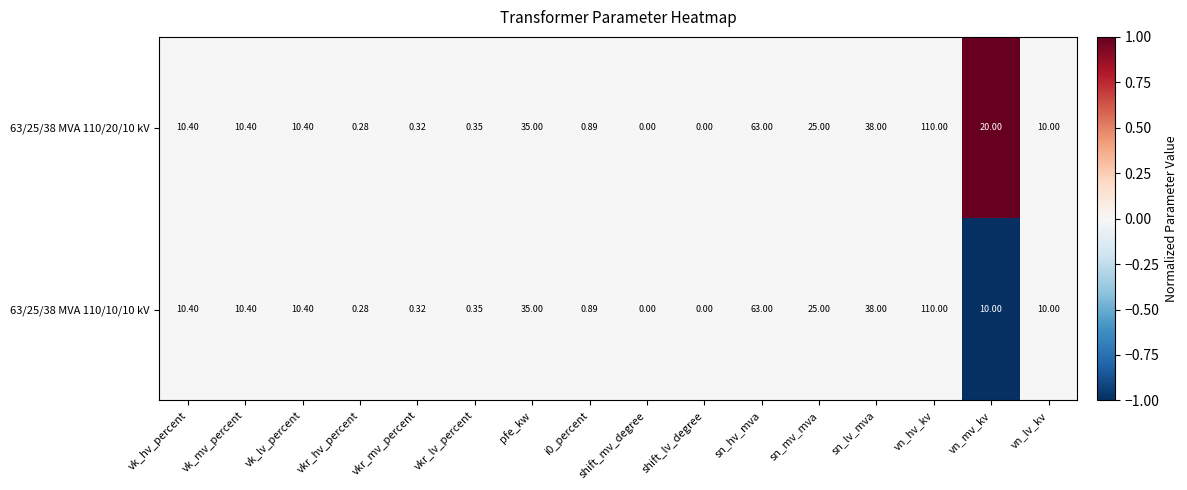

Where does the 63/25/38 MVA 110/10/10 kV series first go above 10?

vk_hv_percent